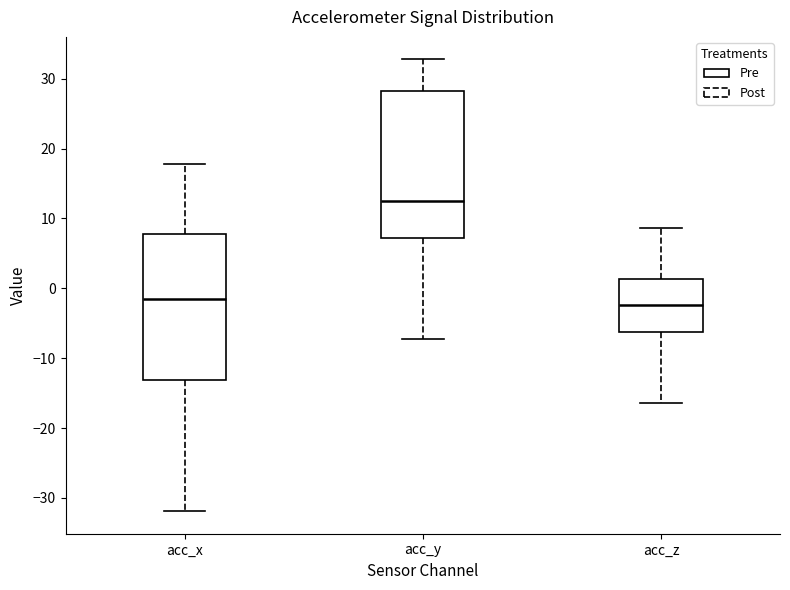

Reading left to right, read every box against the y-axis: the position of its median line, the range the box covers, and the ends of its whiskers. The values are not printed on the chart, so give them approximately, as read against the axis.

acc_x: median -2, box -13 to 8, whiskers -32 to 18
acc_y: median 13, box 7 to 28, whiskers -7 to 33
acc_z: median -2, box -6 to 1, whiskers -16 to 9